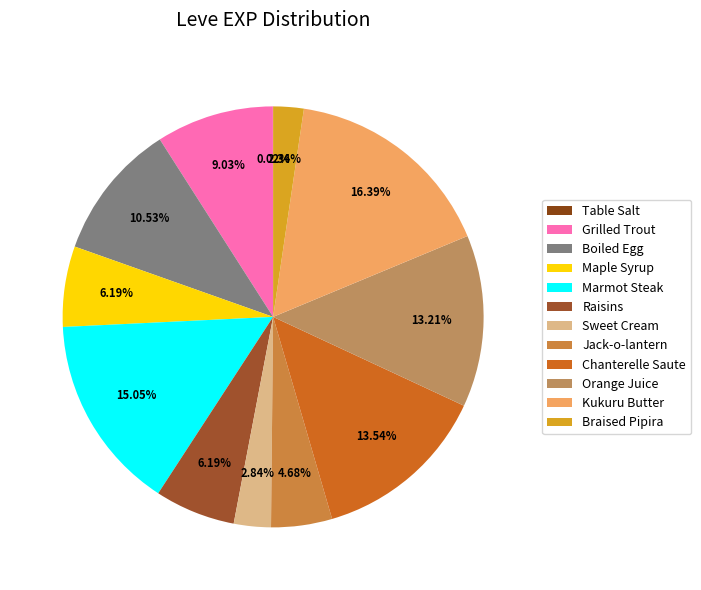

True or false: Marmot Steak accounts for 15% of the total.

True